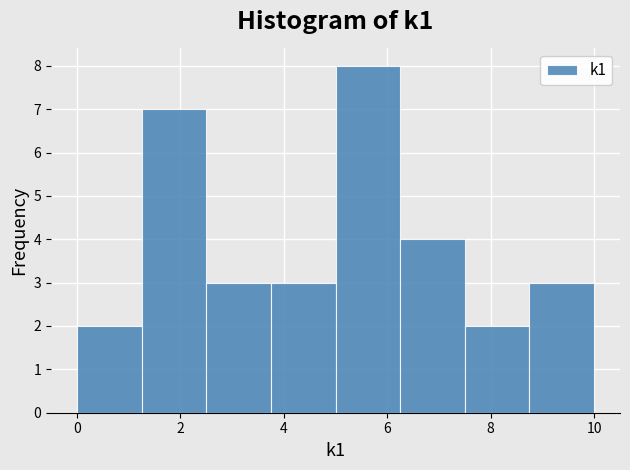

Which range on the x-axis has the tallest bar?

5.00 to 6.25